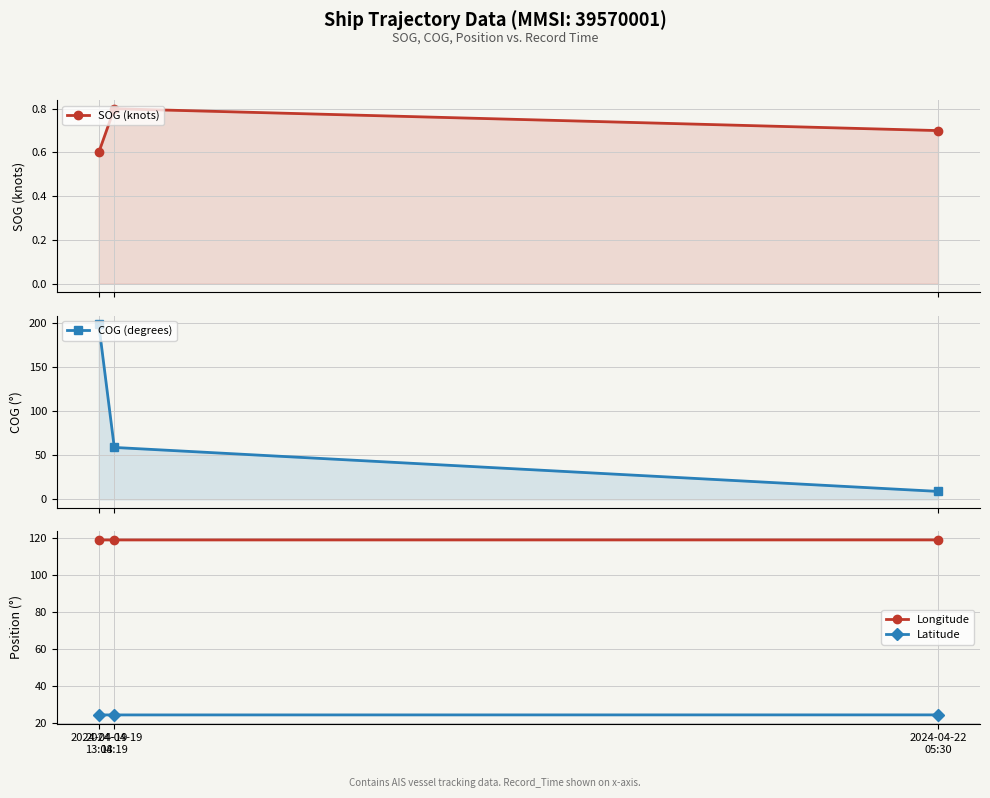

Rank the categories by SOG (knots) value from lowest to highest.

2024-04-19
13:08, 2024-04-22
05:30, 2024-04-19
14:19